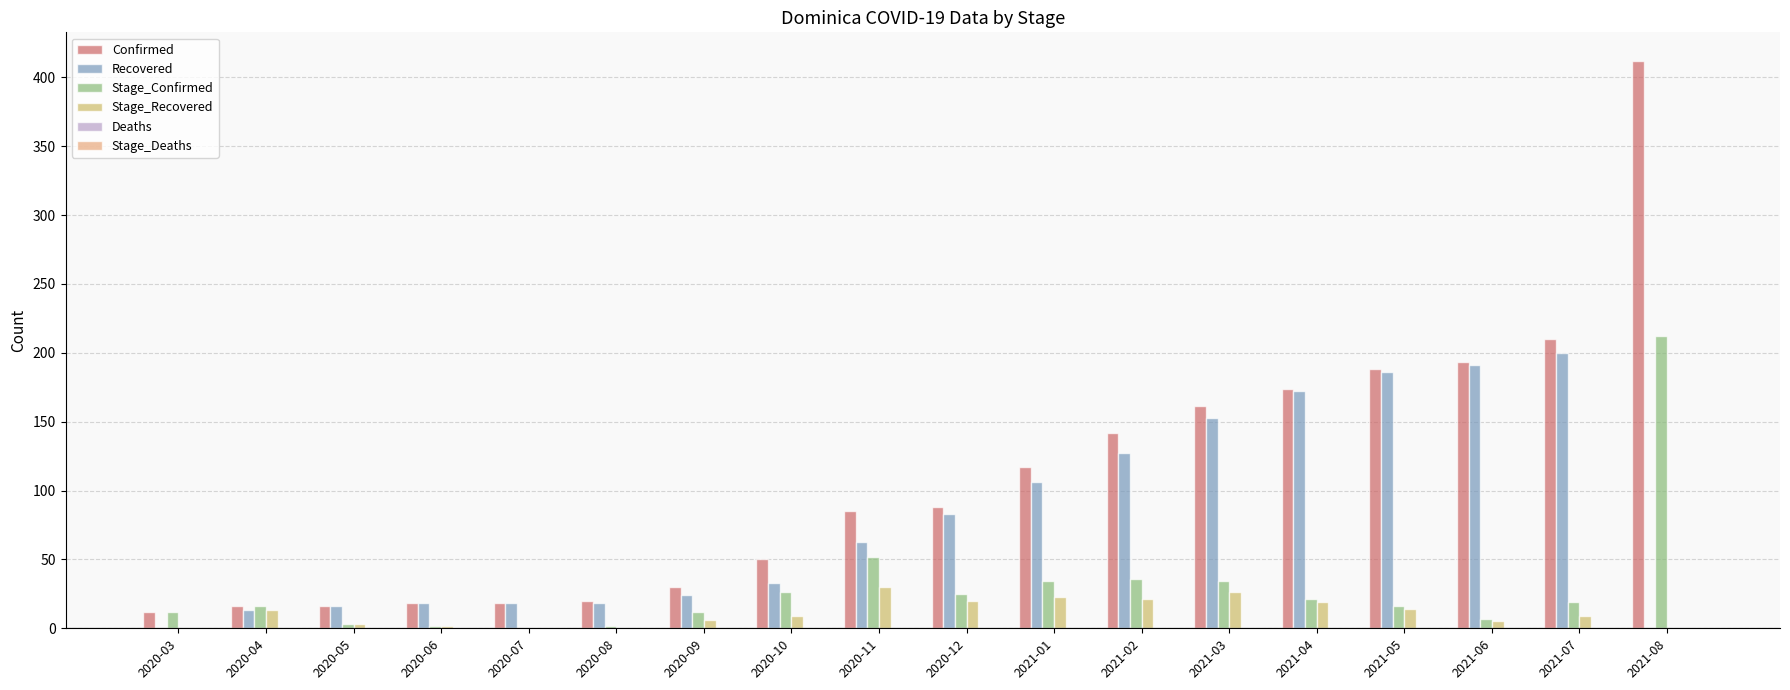

Which category has the highest value in the Recovered series?

2021-07